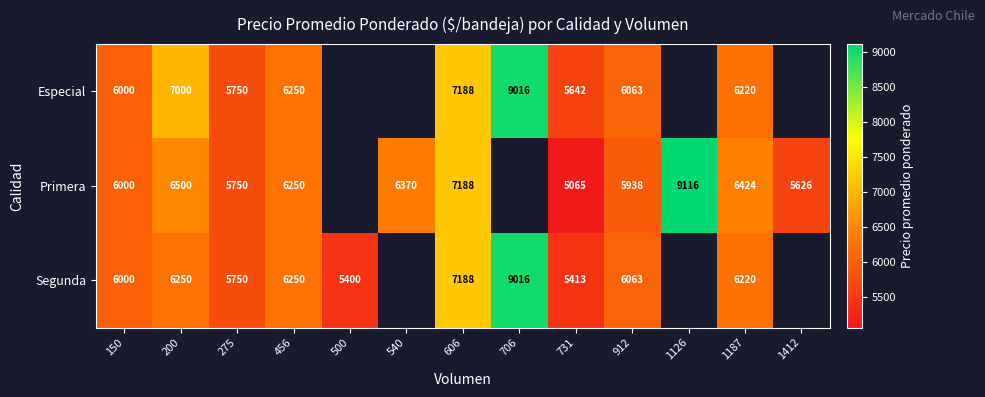

How many series are shown in this chart?

3